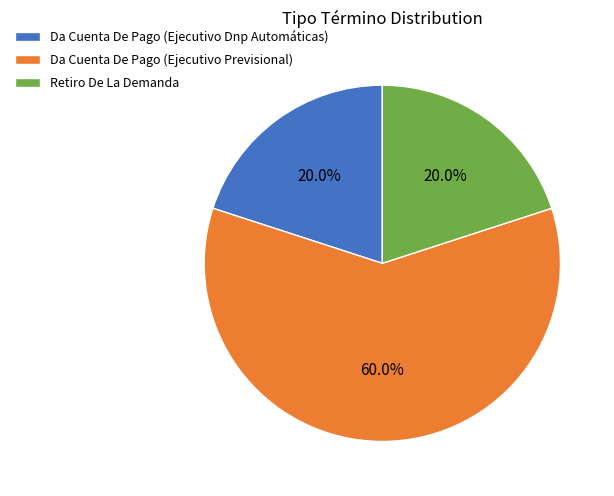

What is the total percentage of Retiro De La Demanda and Da Cuenta De Pago (Ejecutivo Dnp Automáticas)?

40.0%